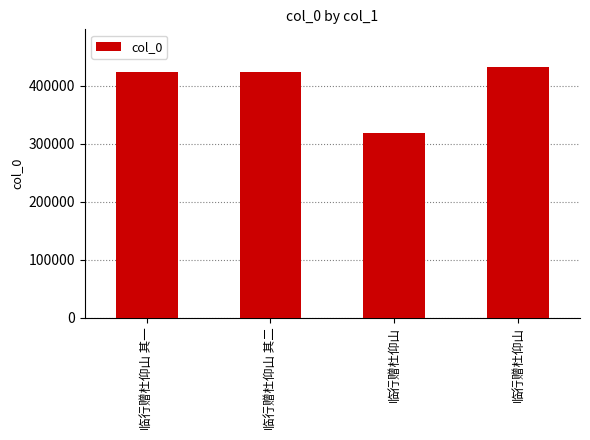

Rank the categories by value from highest to lowest.

临行赠杜仰山, 临行赠杜仰山 其二, 临行赠杜仰山 其一, 临行赠杜仰山